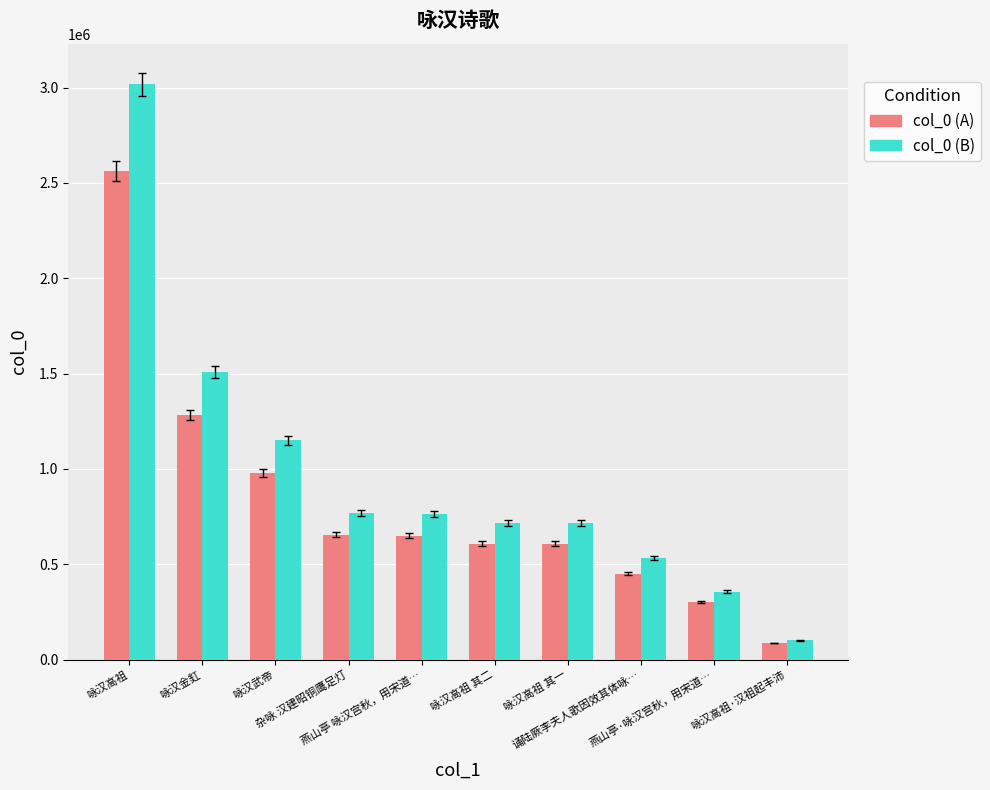

What is the label of the 7th bar from the left?

咏汉高祖 其一